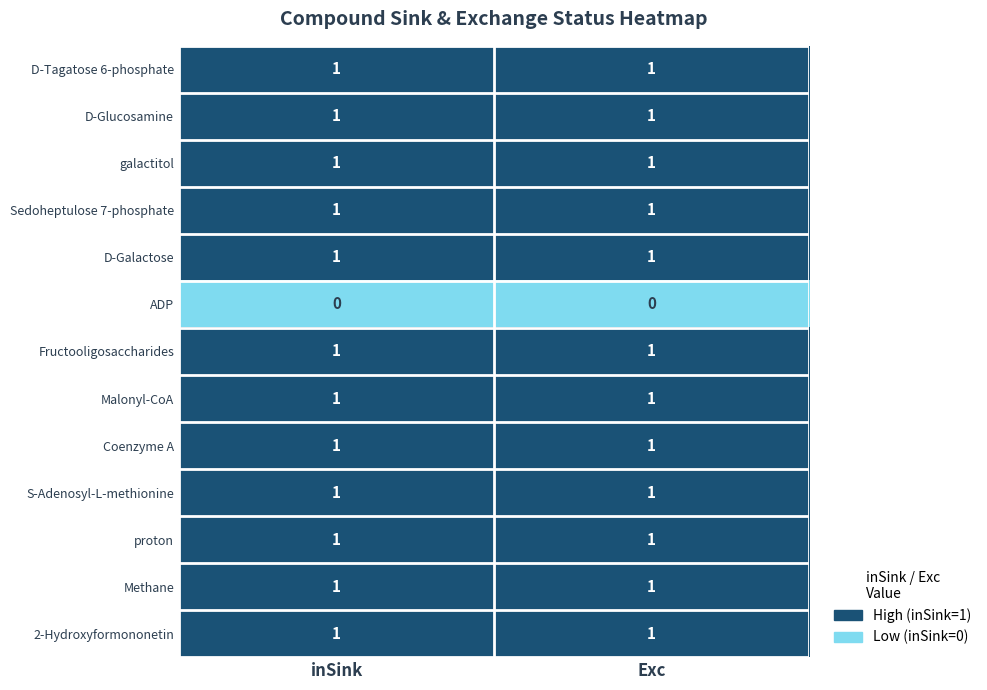

The Fructooligosaccharides series shows 1 at inSink. True or false?

True